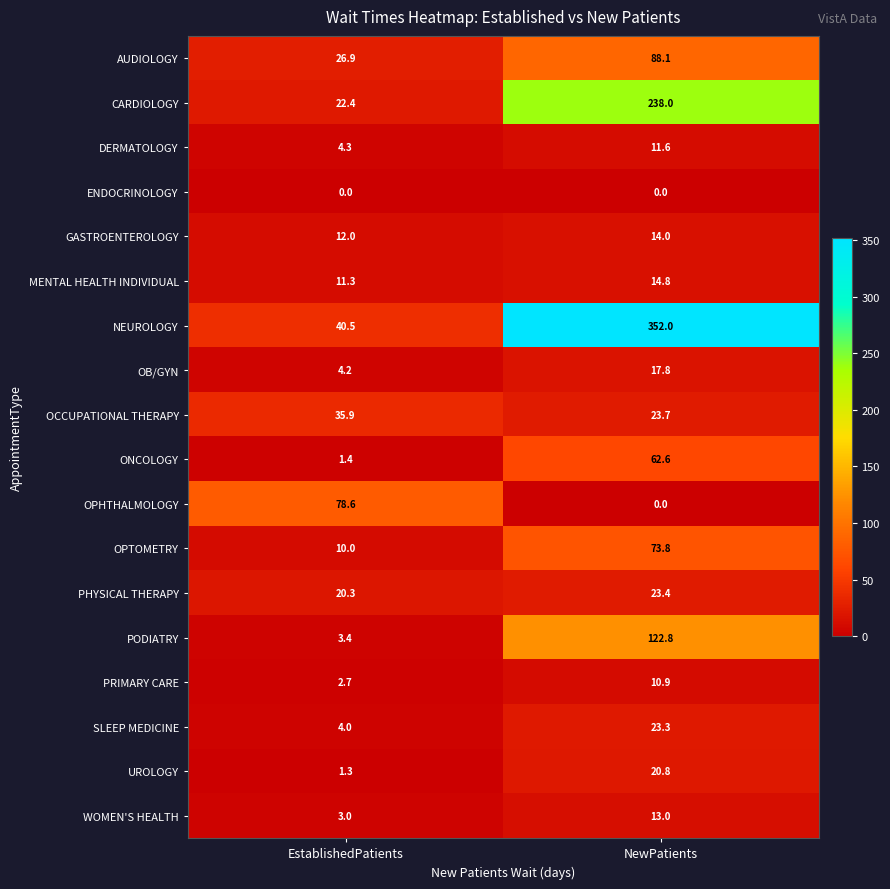

What is the spread (max minus min) of values at NewPatients?

352.0